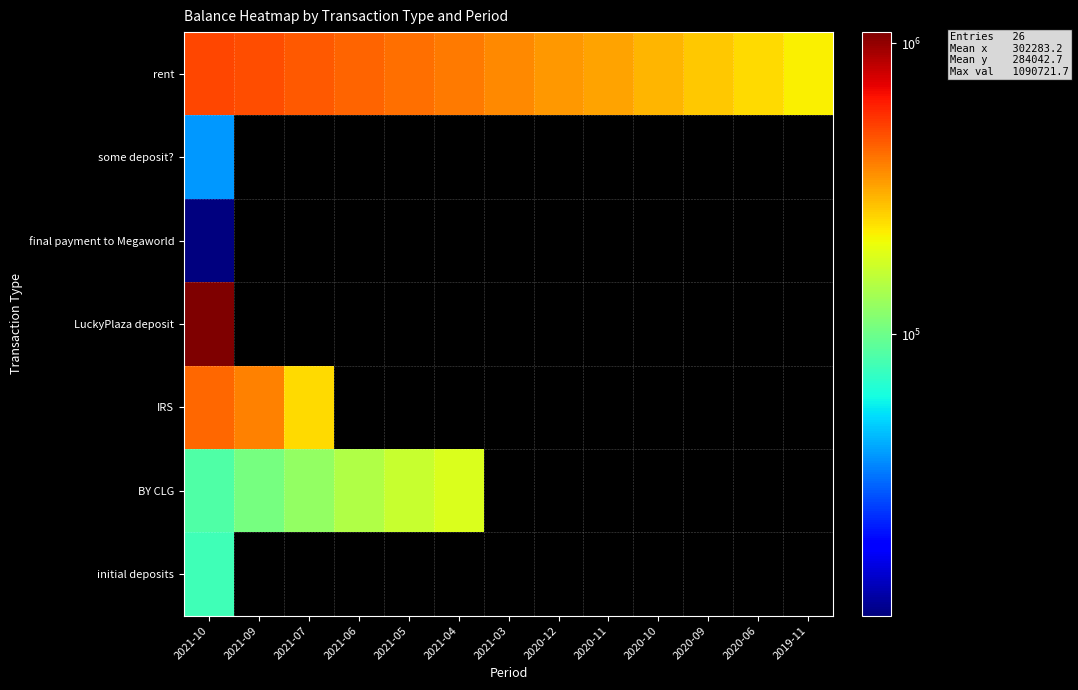

List the labels in order of some deposit? value, smallest first.

2021-10, 2021-09, 2021-07, 2021-06, 2021-05, 2021-04, 2021-03, 2020-12, 2020-11, 2020-10, 2020-09, 2020-06, 2019-11